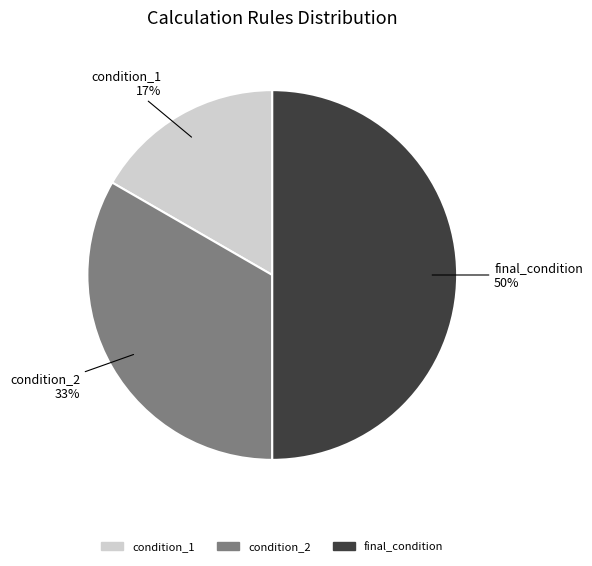

To the nearest percent, what is the average slice percentage?

33%